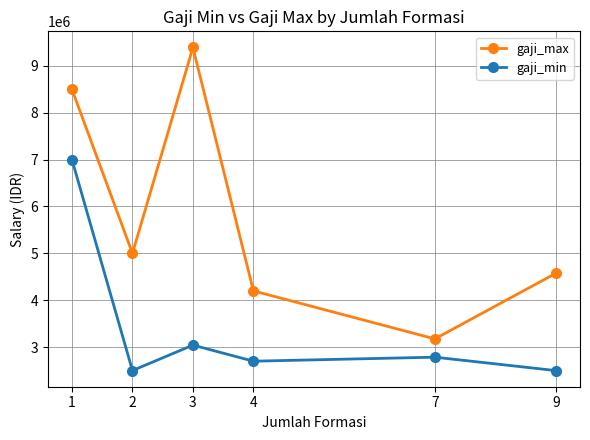

What are all the series names shown in the legend?

gaji_max, gaji_min